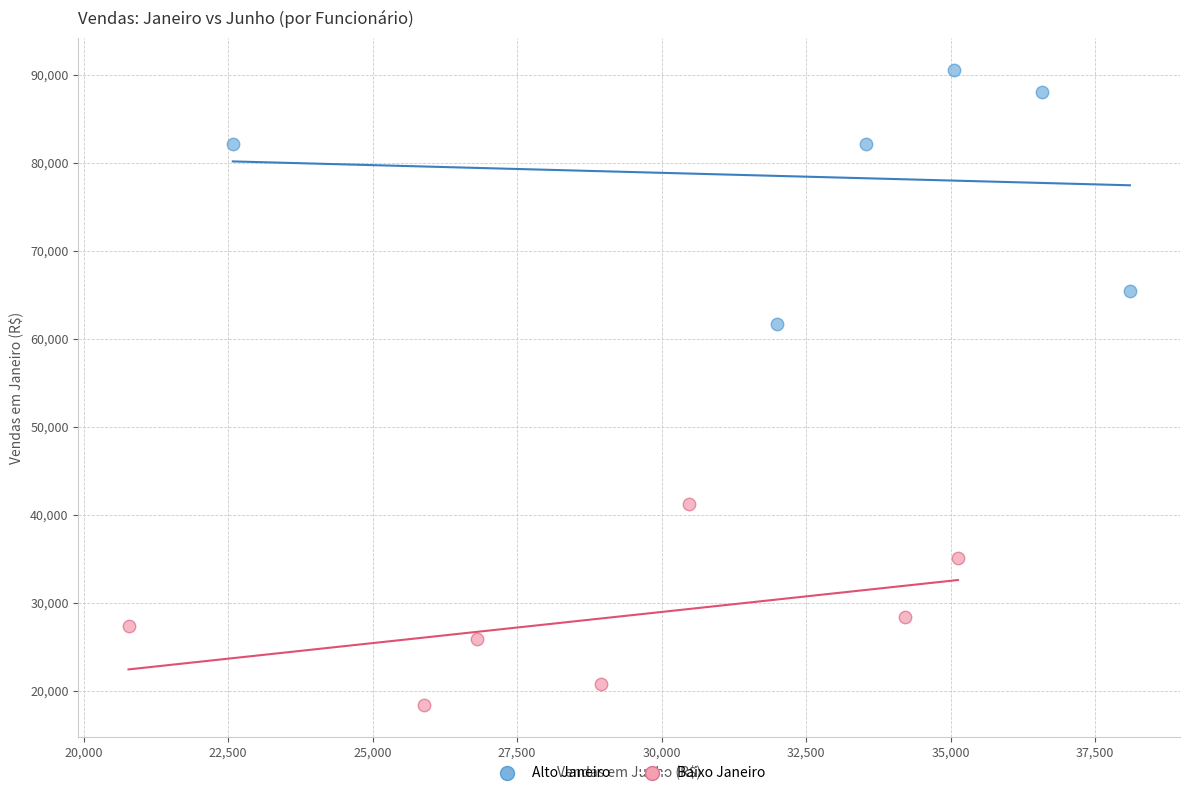

Which series has the widest spread of Y values?

Alto Janeiro